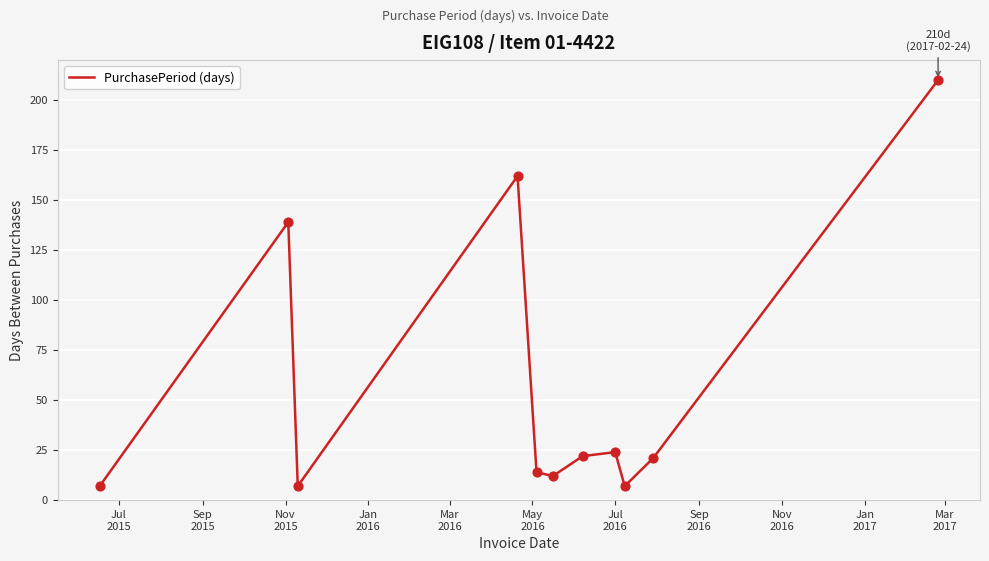

What is the minimum value shown in the chart?

7